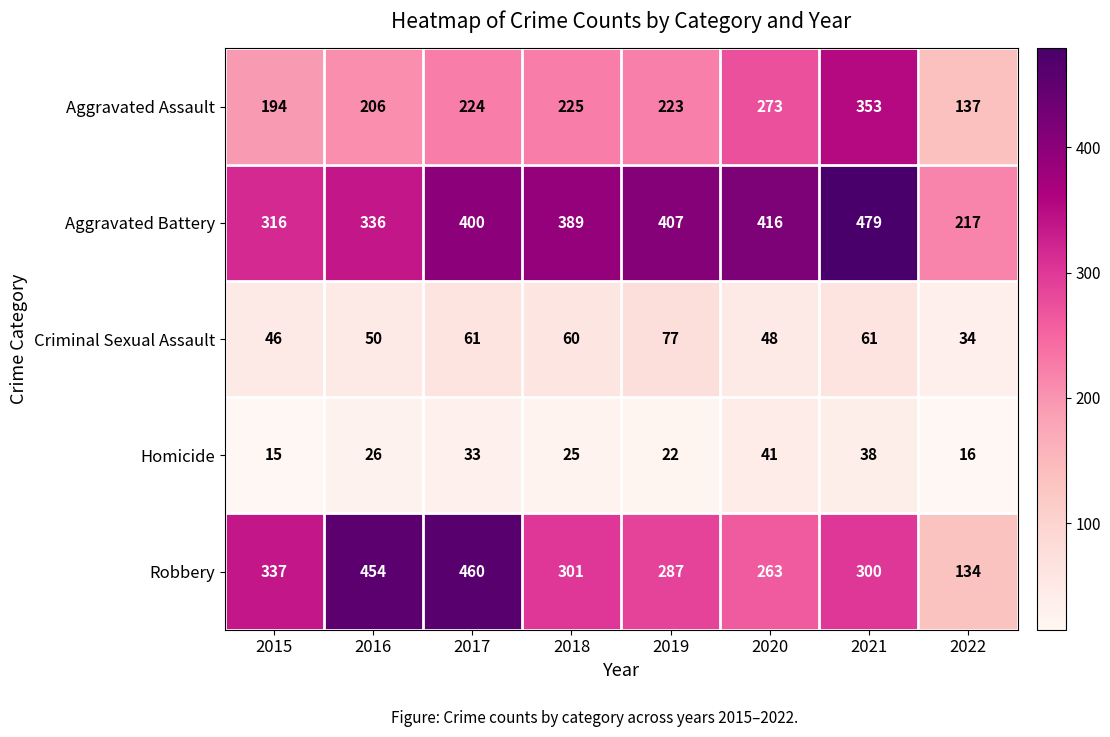

At which category is the sum across all series the highest?

2021